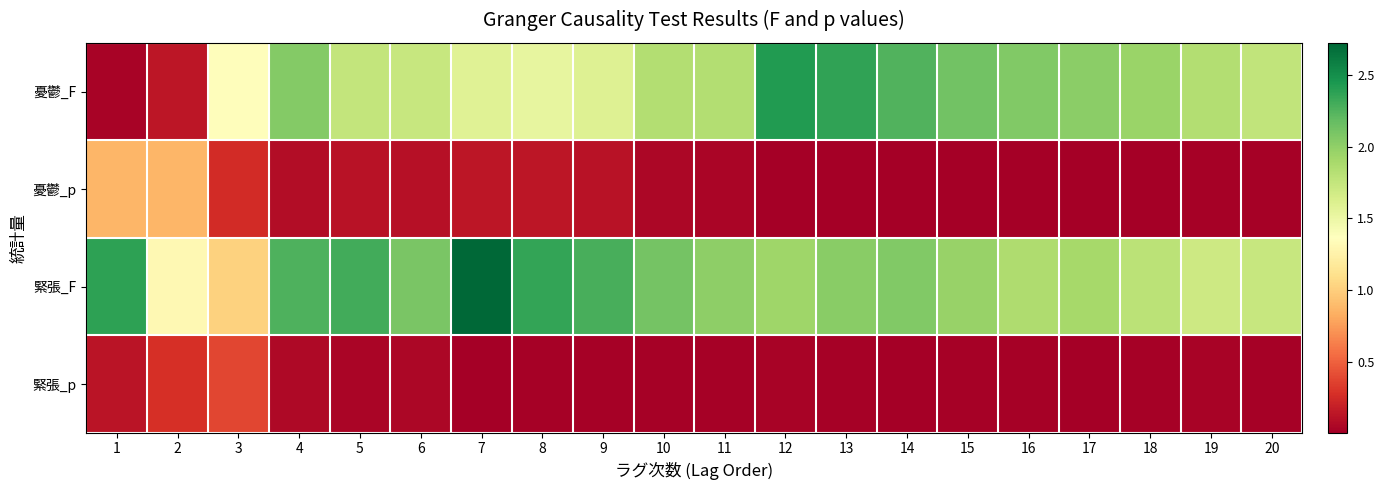

Which series has the largest total across all categories?

緊張_F